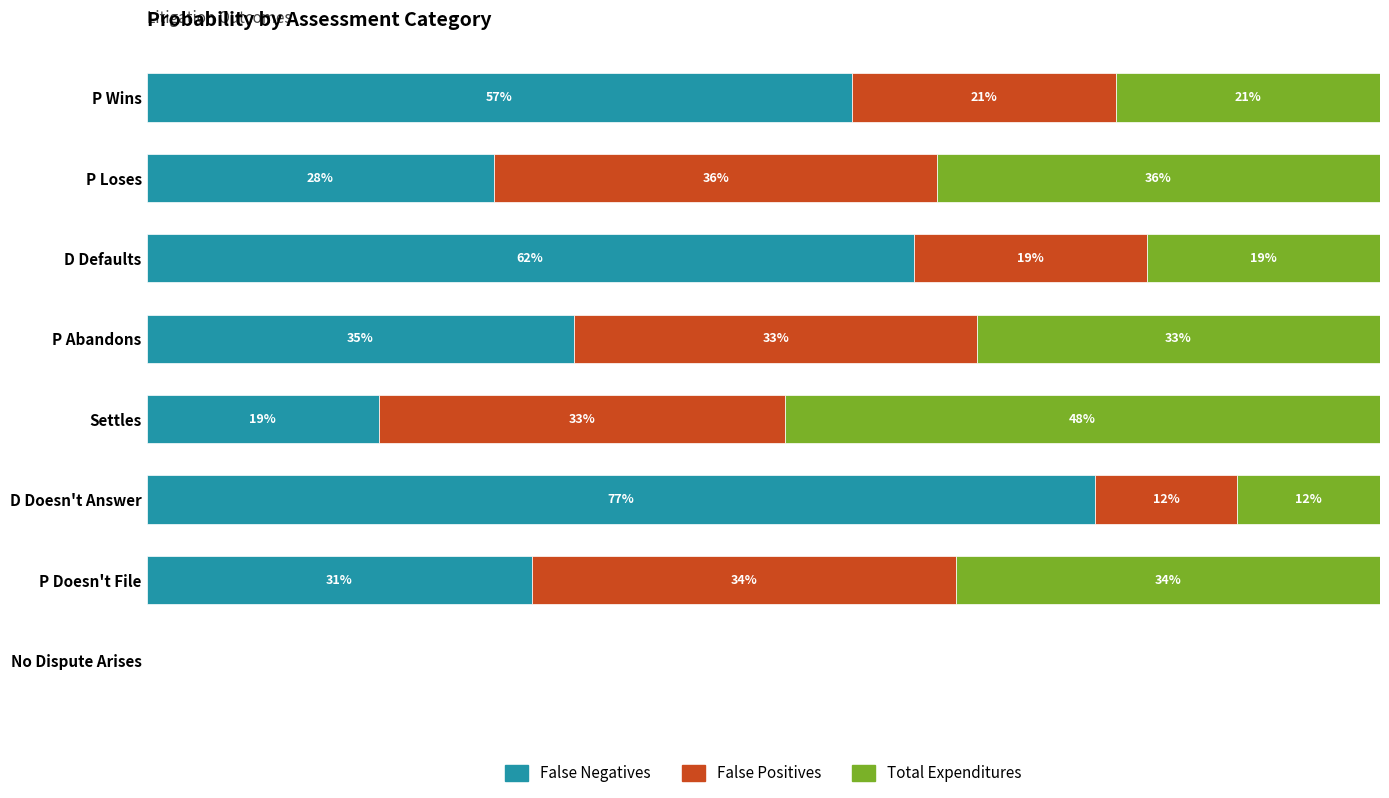

What are all the series names shown in the legend?

False Negatives, False Positives, Total Expenditures